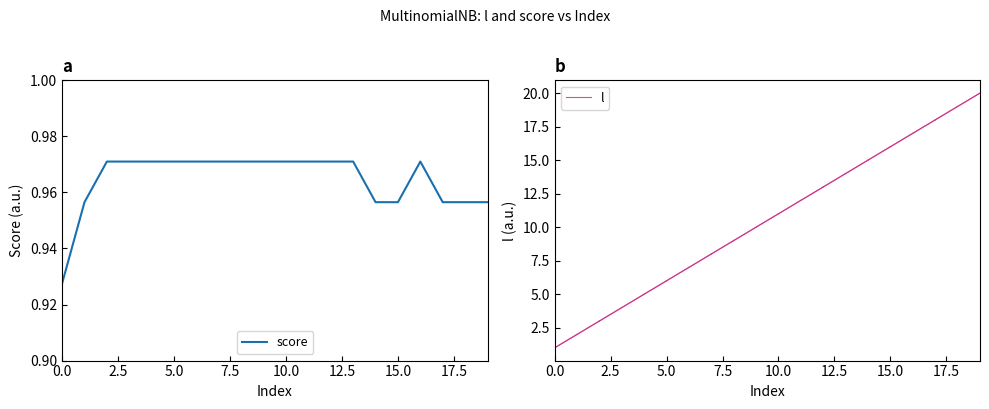

The value of l at 0.0 is 1. True or false?

True